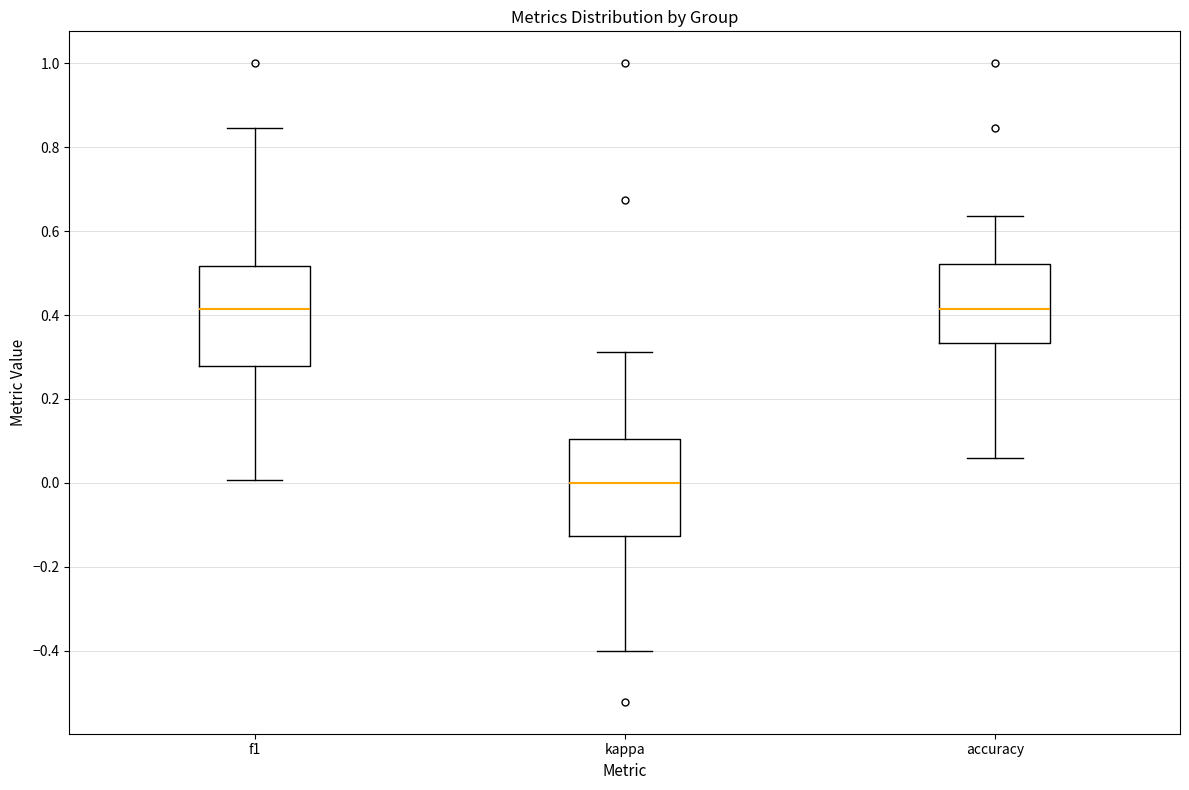

Which box has the lowest median line?

kappa